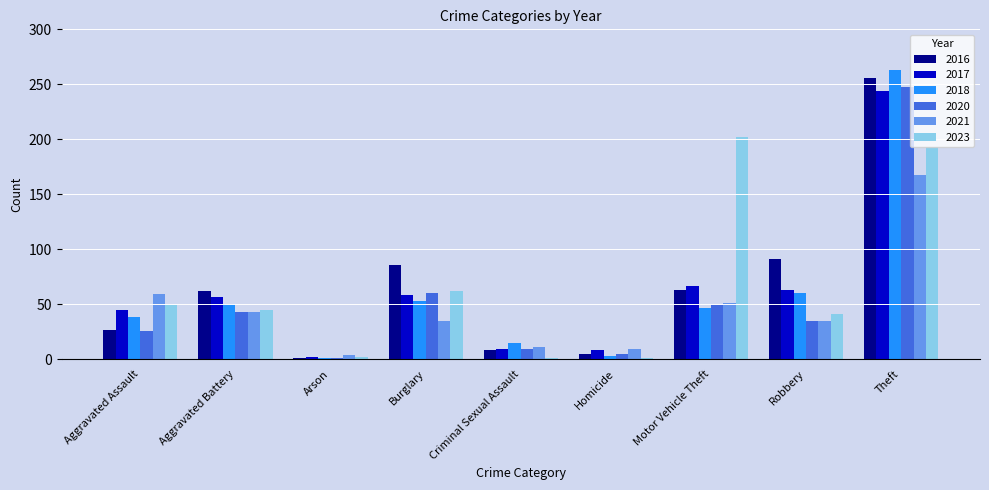

The 2023 series shows 76 at Aggravated Battery. True or false?

False